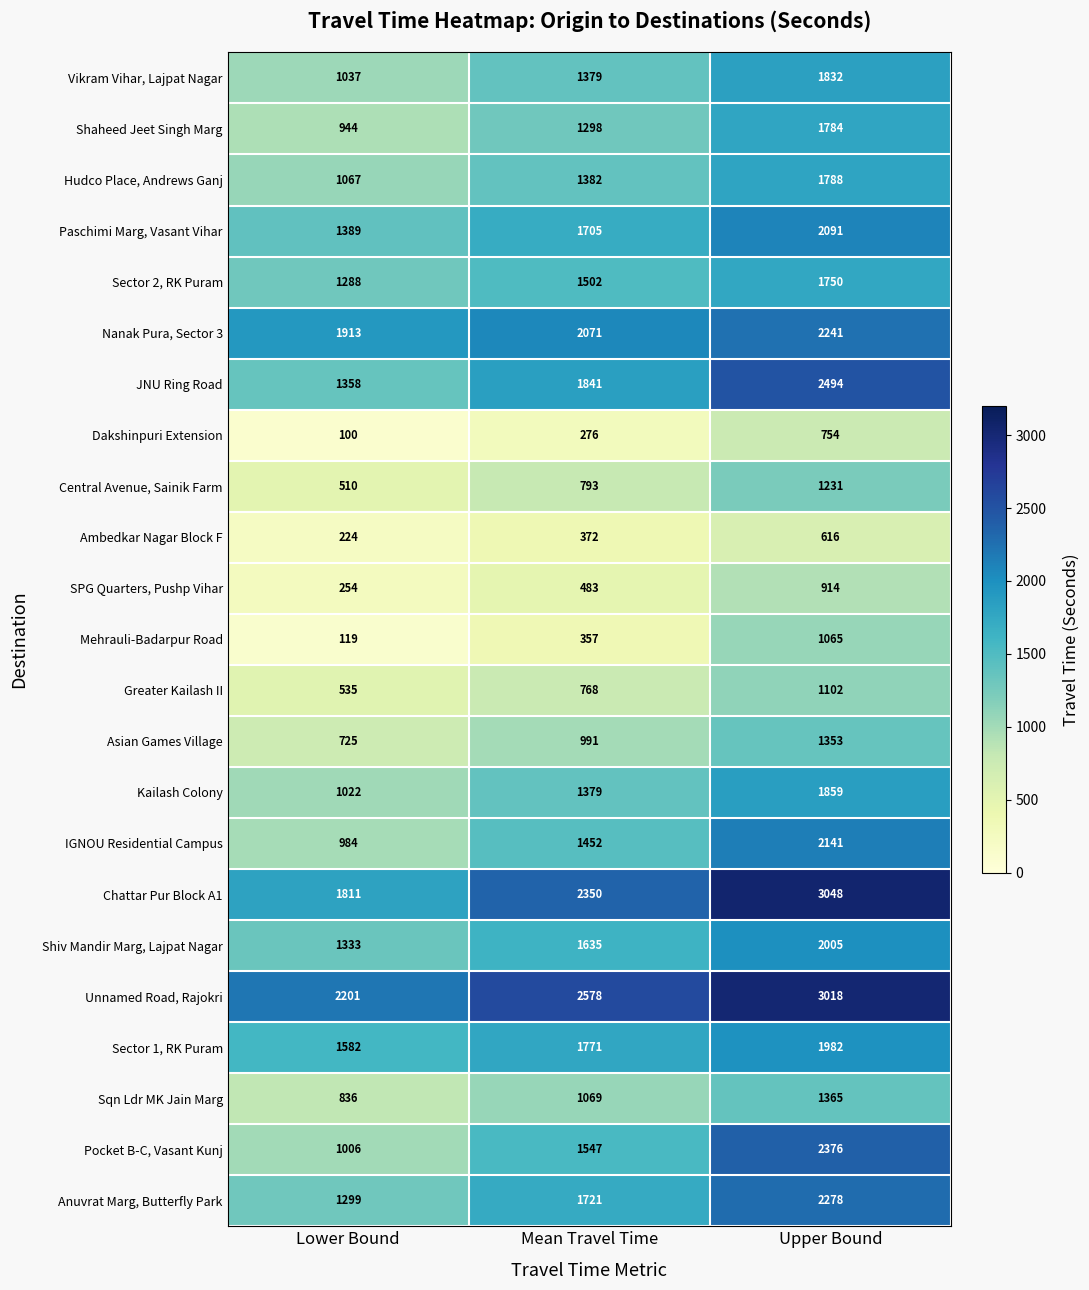

What is the difference between the Central Avenue, Sainik Farm values at Upper Bound and Mean Travel Time?

438